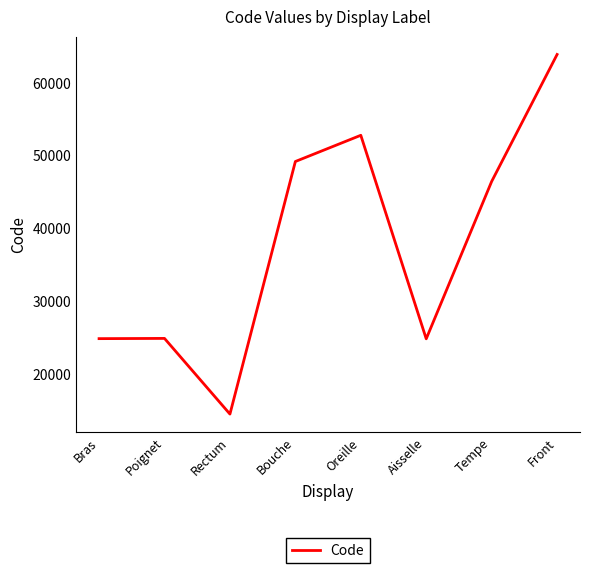

What is the sum of all values?

301498